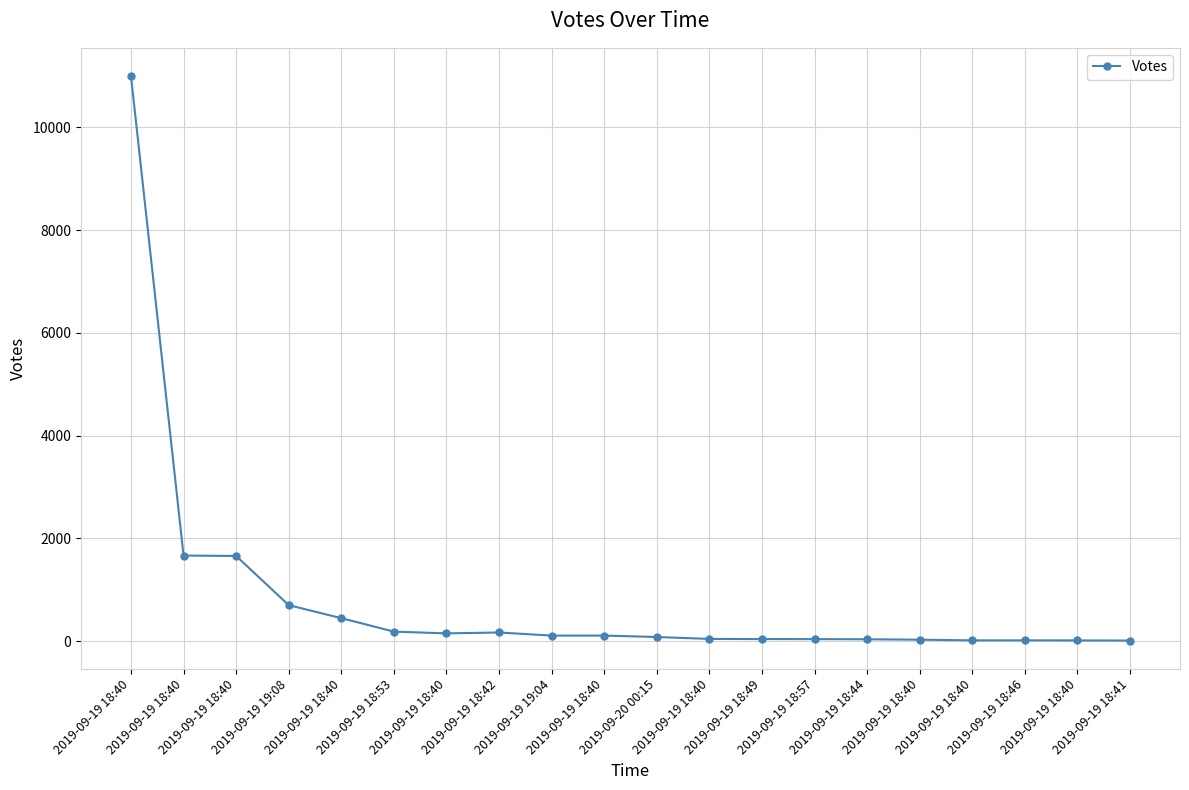

What is the sum of the values at 2019-09-19 19:08 and 2019-09-19 18:57?

745